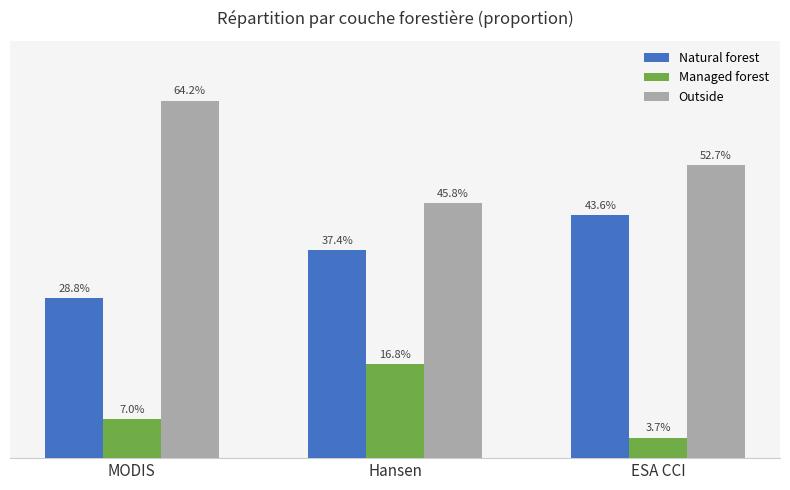

At which category is the sum across all series the highest?

Hansen